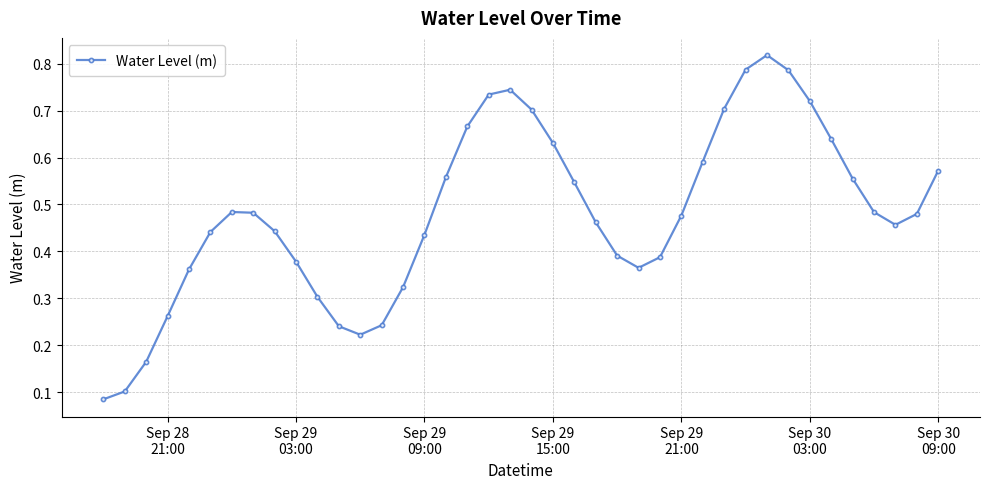

How many points are lower than both their immediate neighbors (excluding endpoints)?

3